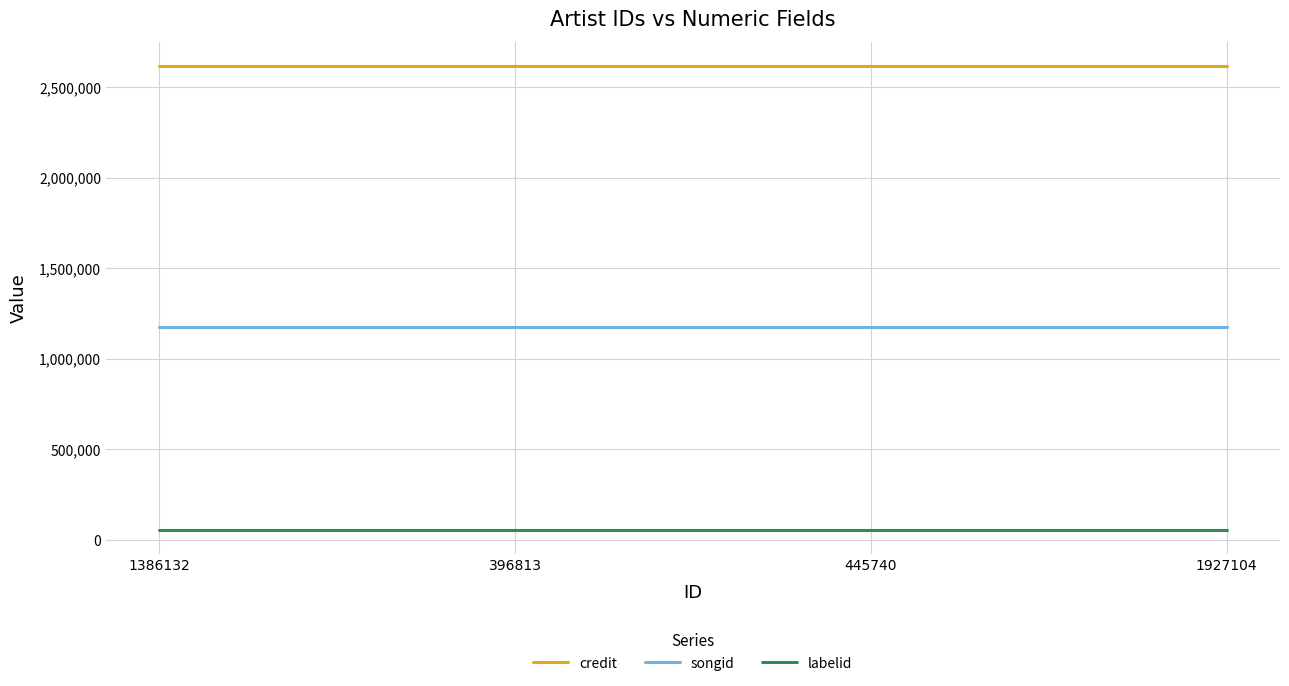

True or false: credit and labelid cross at least once.

False